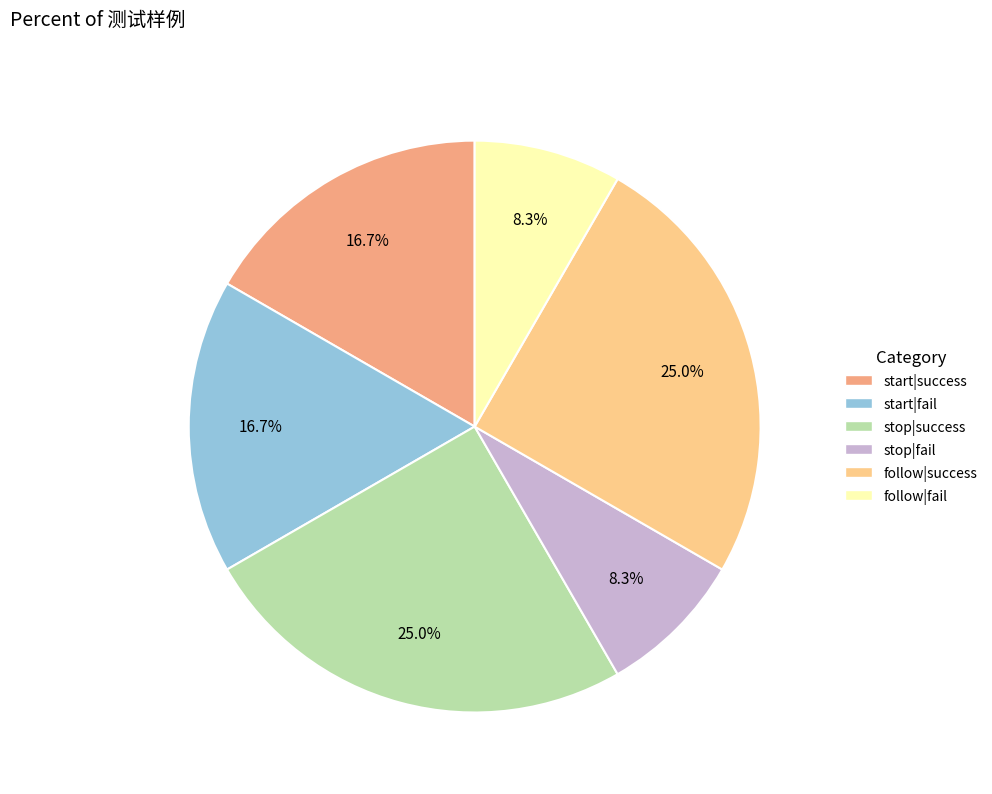

How many slices are in this pie chart?

6